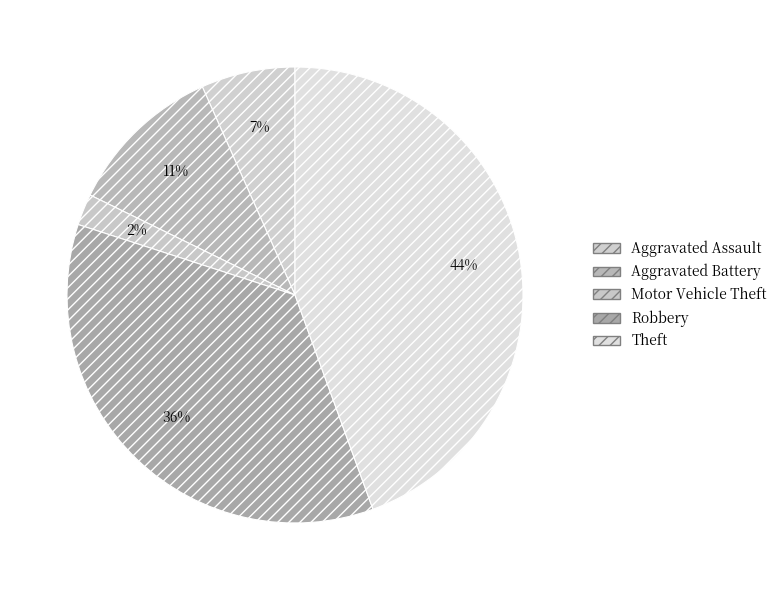

The Aggravated Assault slice represents 25% of the pie. True or false?

False